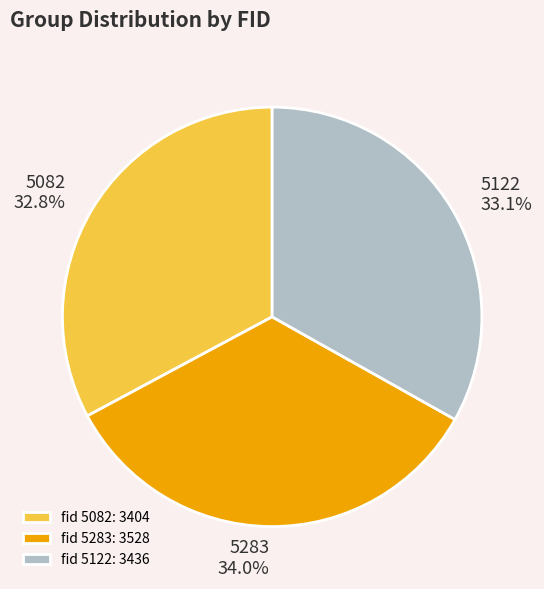

Does 5283 account for over 50% of the chart?

No